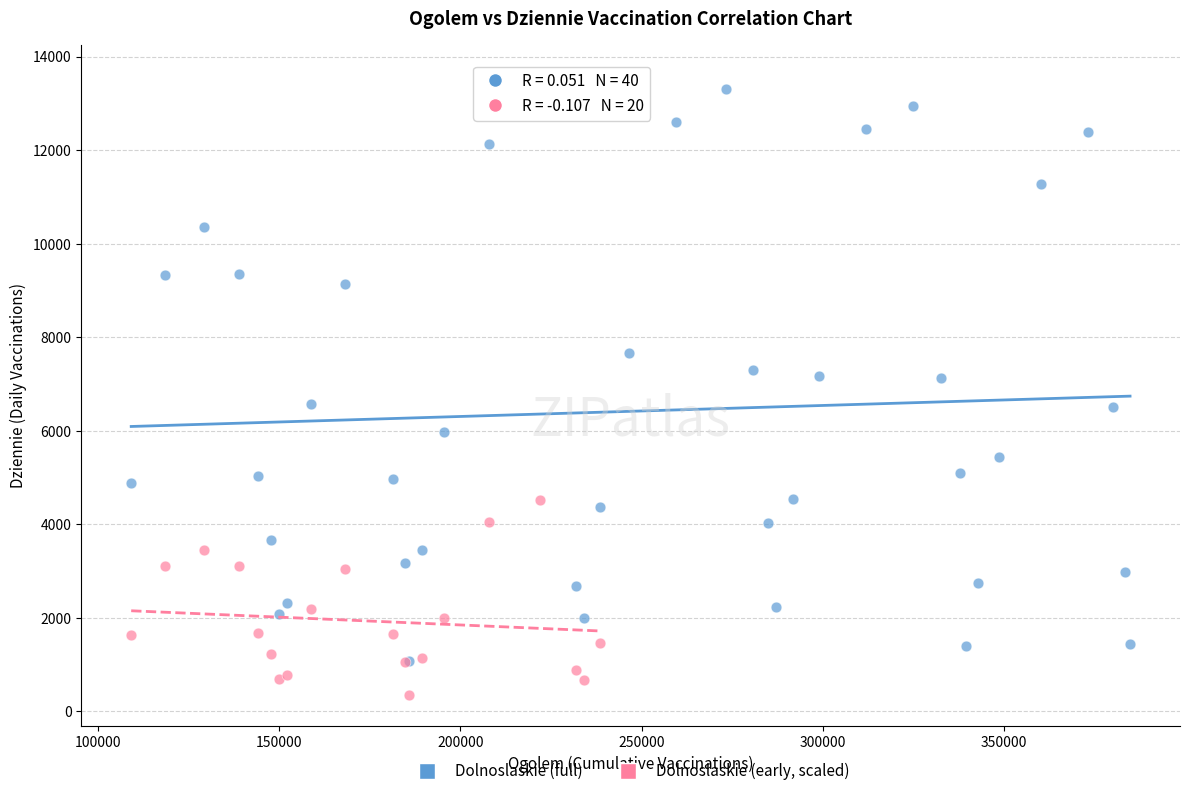

Which series contains the lowest Y value?

Dolnoslaskie (early, scaled)